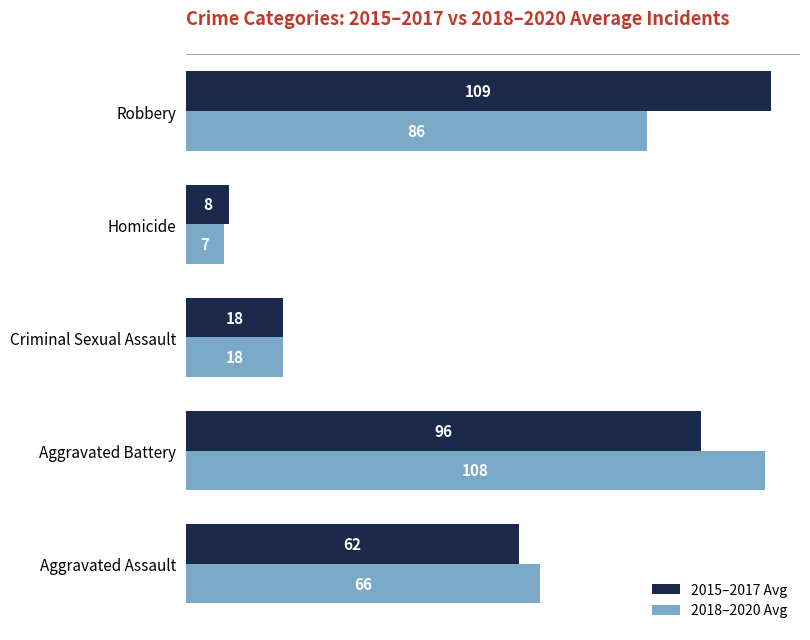

How many values in the 2018–2020 Avg series are below 66?

2